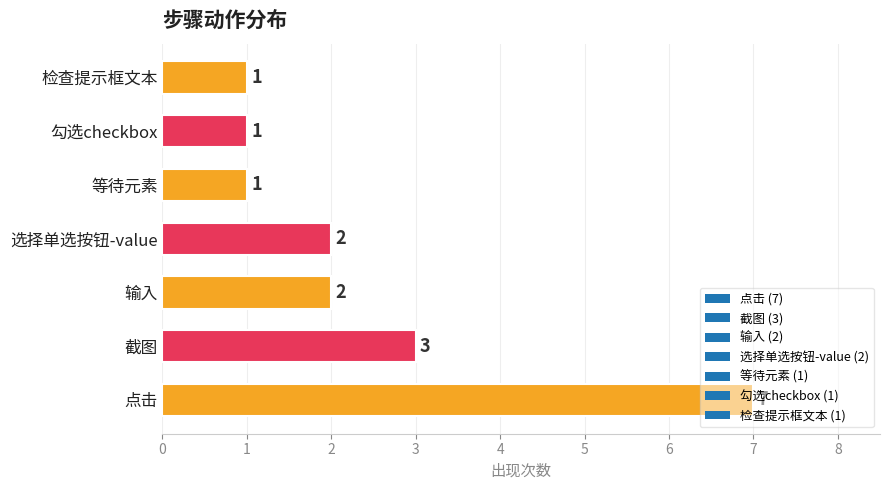

Which has a higher value, 点击 or 检查提示框文本?

点击